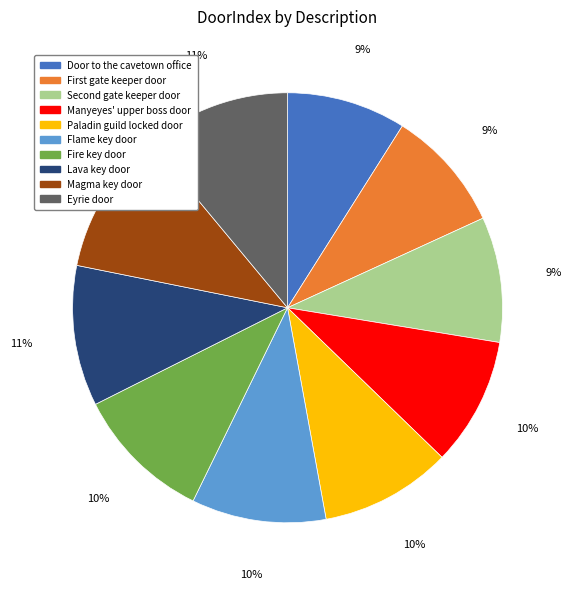

The Door to the cavetown office slice represents 22% of the pie. True or false?

False